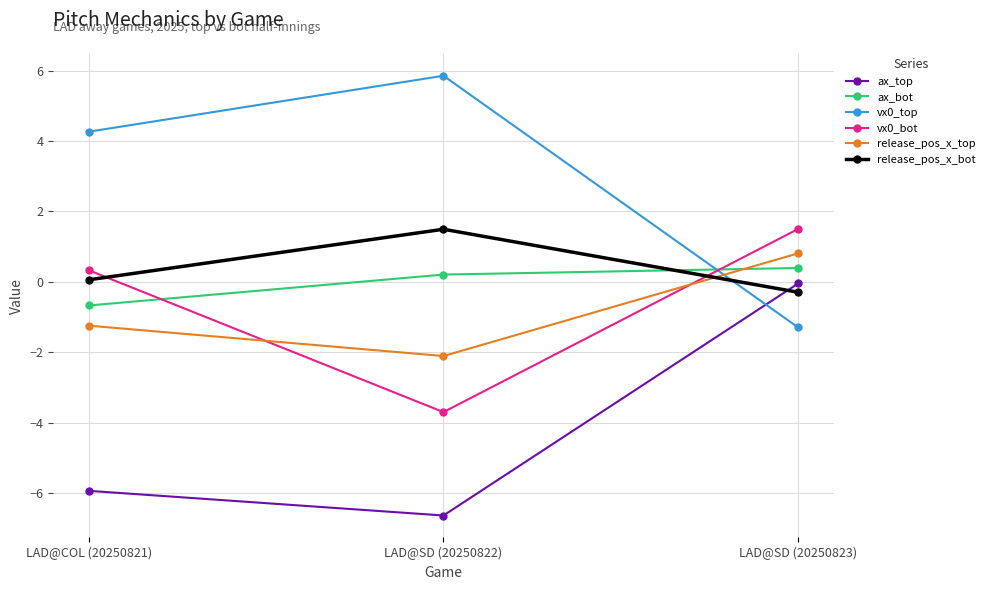

List the labels in order of ax_top value, largest first.

LAD@SD (20250823), LAD@COL (20250821), LAD@SD (20250822)